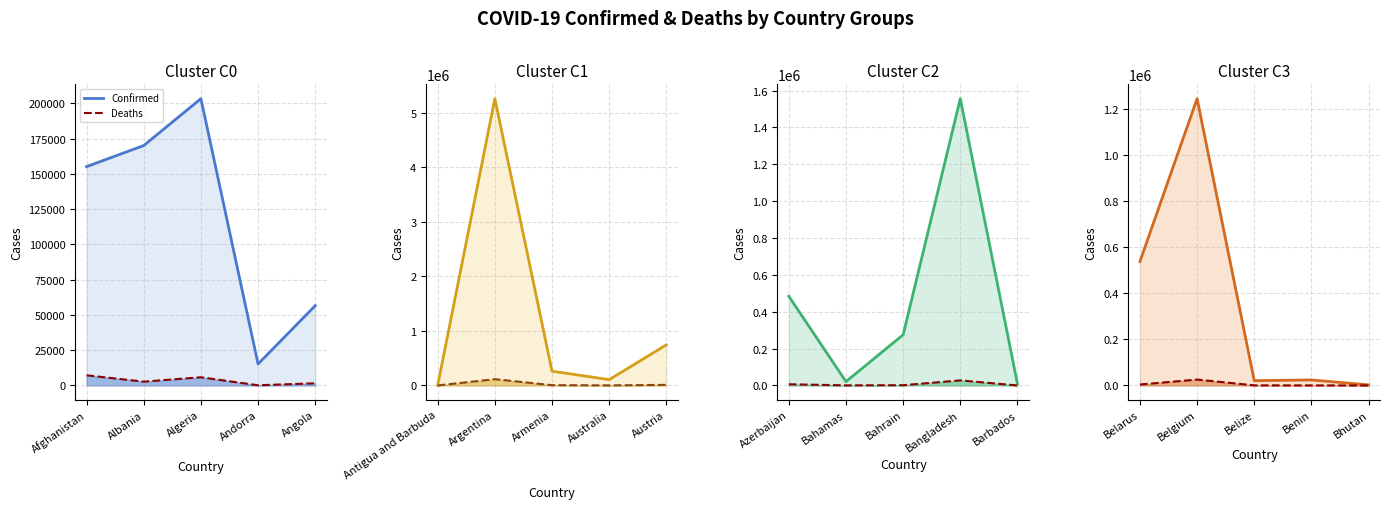

True or false: Confirmed has a value of 704218 at Belgium.

False